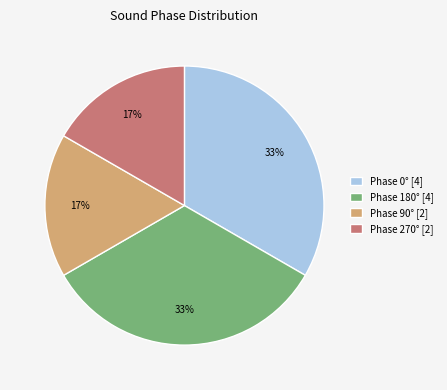

Is it true that Phase 0° [4] is 33% of the pie?

True